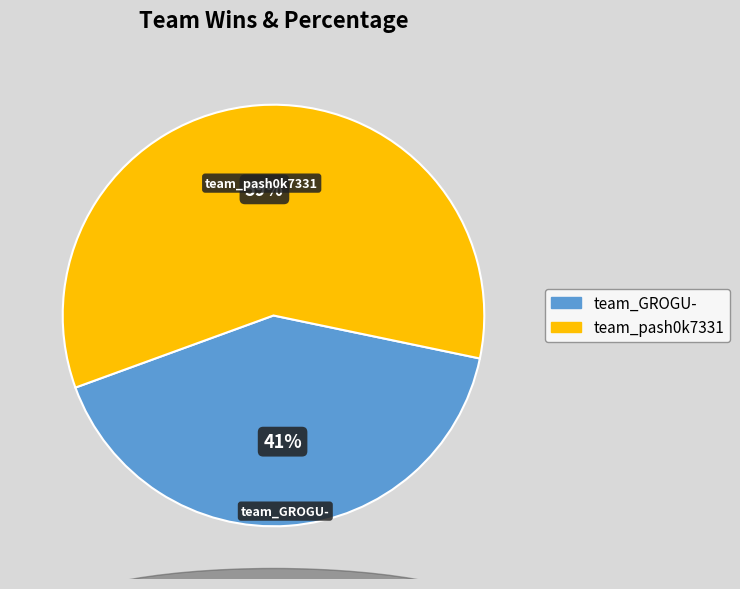

Which has a higher value, team_pash0k7331 or team_GROGU-?

team_pash0k7331